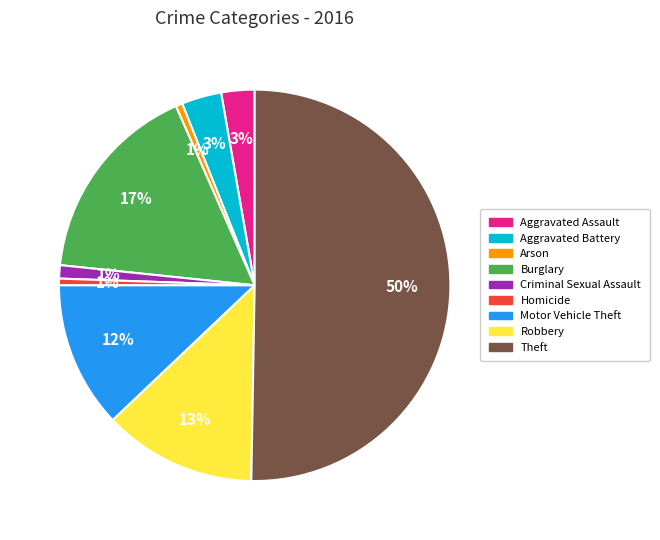

To the nearest percent, what percentage of the pie is Criminal Sexual Assault?

1%